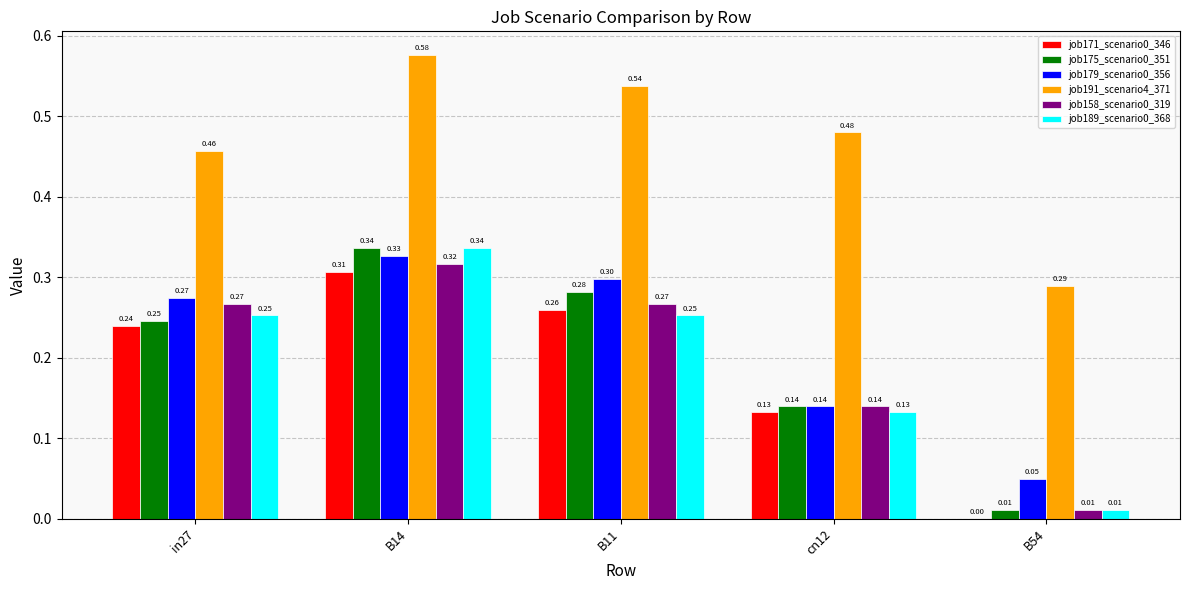

Does the chart contain stacked bars?

No